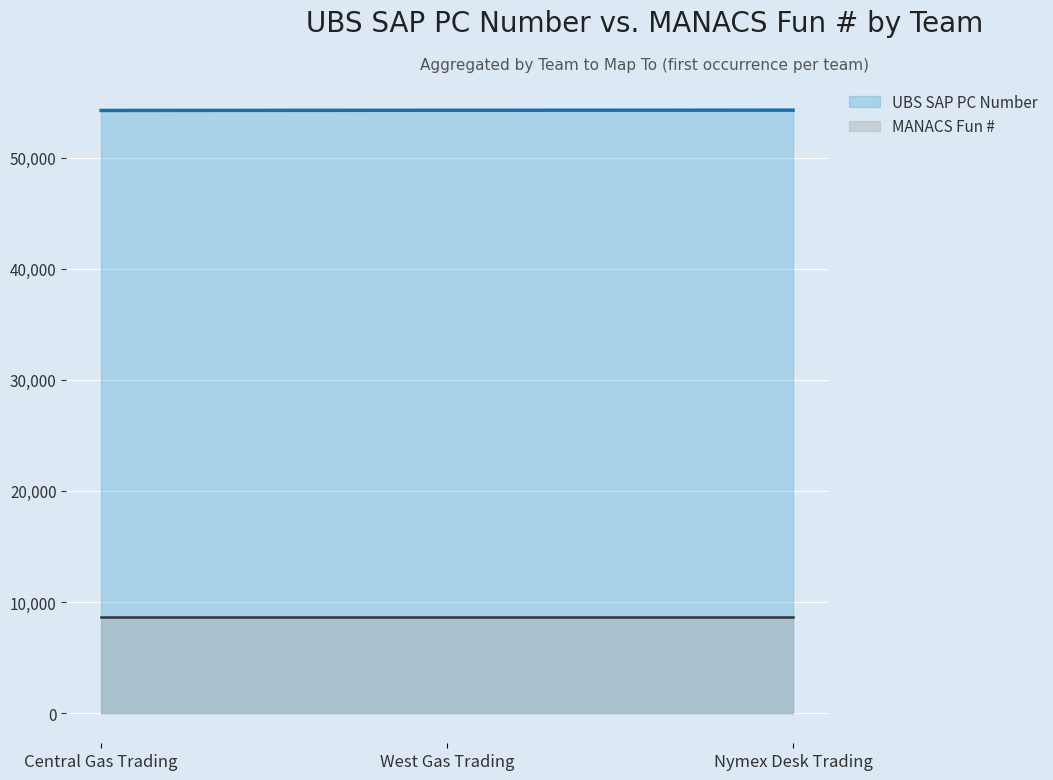

True or false: the data shows 84538 at Nymex Desk Trading.

False